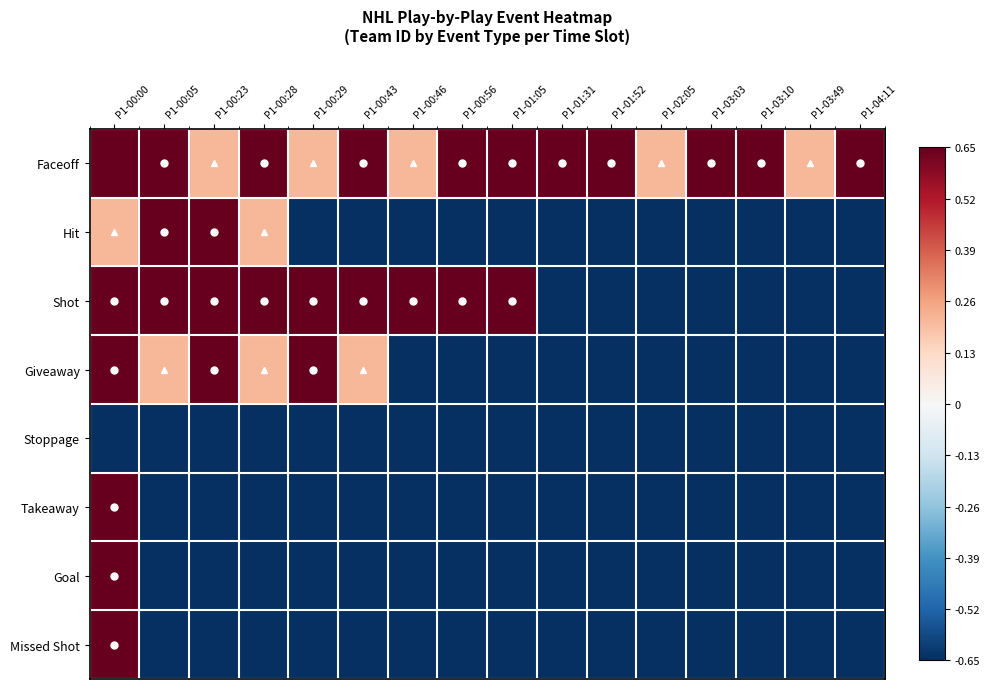

Reading left to right, list all the values displayed in this chart.

Faceoff: P1-00:00=1.8	P1-00:05=0.7	P1-00:23=0.2	P1-00:28=0.7	P1-00:29=0.2	P1-00:43=0.7	P1-00:46=0.2	P1-00:56=0.7	P1-01:05=0.7	P1-01:31=0.7	P1-01:52=0.7	P1-02:05=0.2	P1-03:03=0.7	P1-03:10=0.7	P1-03:49=0.2	P1-04:11=0.7
Hit: P1-00:00=0.2	P1-00:05=0.7	P1-00:23=0.7	P1-00:28=0.2	P1-00:29=-0.7	P1-00:43=-0.7	P1-00:46=-0.7	P1-00:56=-0.7	P1-01:05=-0.7	P1-01:31=-0.7	P1-01:52=-0.7	P1-02:05=-0.7	P1-03:03=-0.7	P1-03:10=-0.7	P1-03:49=-0.7	P1-04:11=-0.7
Shot: P1-00:00=0.7	P1-00:05=0.7	P1-00:23=0.7	P1-00:28=0.7	P1-00:29=0.7	P1-00:43=0.7	P1-00:46=0.7	P1-00:56=0.7	P1-01:05=0.7	P1-01:31=-0.7	P1-01:52=-0.7	P1-02:05=-0.7	P1-03:03=-0.7	P1-03:10=-0.7	P1-03:49=-0.7	P1-04:11=-0.7
Giveaway: P1-00:00=0.7	P1-00:05=0.2	P1-00:23=0.7	P1-00:28=0.2	P1-00:29=0.7	P1-00:43=0.2	P1-00:46=-0.7	P1-00:56=-0.7	P1-01:05=-0.7	P1-01:31=-0.7	P1-01:52=-0.7	P1-02:05=-0.7	P1-03:03=-0.7	P1-03:10=-0.7	P1-03:49=-0.7	P1-04:11=-0.7
Stoppage: P1-00:00=-0.7	P1-00:05=-0.7	P1-00:23=-0.7	P1-00:28=-0.7	P1-00:29=-0.7	P1-00:43=-0.7	P1-00:46=-0.7	P1-00:56=-0.7	P1-01:05=-0.7	P1-01:31=-0.7	P1-01:52=-0.7	P1-02:05=-0.7	P1-03:03=-0.7	P1-03:10=-0.7	P1-03:49=-0.7	P1-04:11=-0.7
Takeaway: P1-00:00=0.7	P1-00:05=-0.7	P1-00:23=-0.7	P1-00:28=-0.7	P1-00:29=-0.7	P1-00:43=-0.7	P1-00:46=-0.7	P1-00:56=-0.7	P1-01:05=-0.7	P1-01:31=-0.7	P1-01:52=-0.7	P1-02:05=-0.7	P1-03:03=-0.7	P1-03:10=-0.7	P1-03:49=-0.7	P1-04:11=-0.7
Goal: P1-00:00=0.7	P1-00:05=-0.7	P1-00:23=-0.7	P1-00:28=-0.7	P1-00:29=-0.7	P1-00:43=-0.7	P1-00:46=-0.7	P1-00:56=-0.7	P1-01:05=-0.7	P1-01:31=-0.7	P1-01:52=-0.7	P1-02:05=-0.7	P1-03:03=-0.7	P1-03:10=-0.7	P1-03:49=-0.7	P1-04:11=-0.7
Missed Shot: P1-00:00=0.7	P1-00:05=-0.7	P1-00:23=-0.7	P1-00:28=-0.7	P1-00:29=-0.7	P1-00:43=-0.7	P1-00:46=-0.7	P1-00:56=-0.7	P1-01:05=-0.7	P1-01:31=-0.7	P1-01:52=-0.7	P1-02:05=-0.7	P1-03:03=-0.7	P1-03:10=-0.7	P1-03:49=-0.7	P1-04:11=-0.7